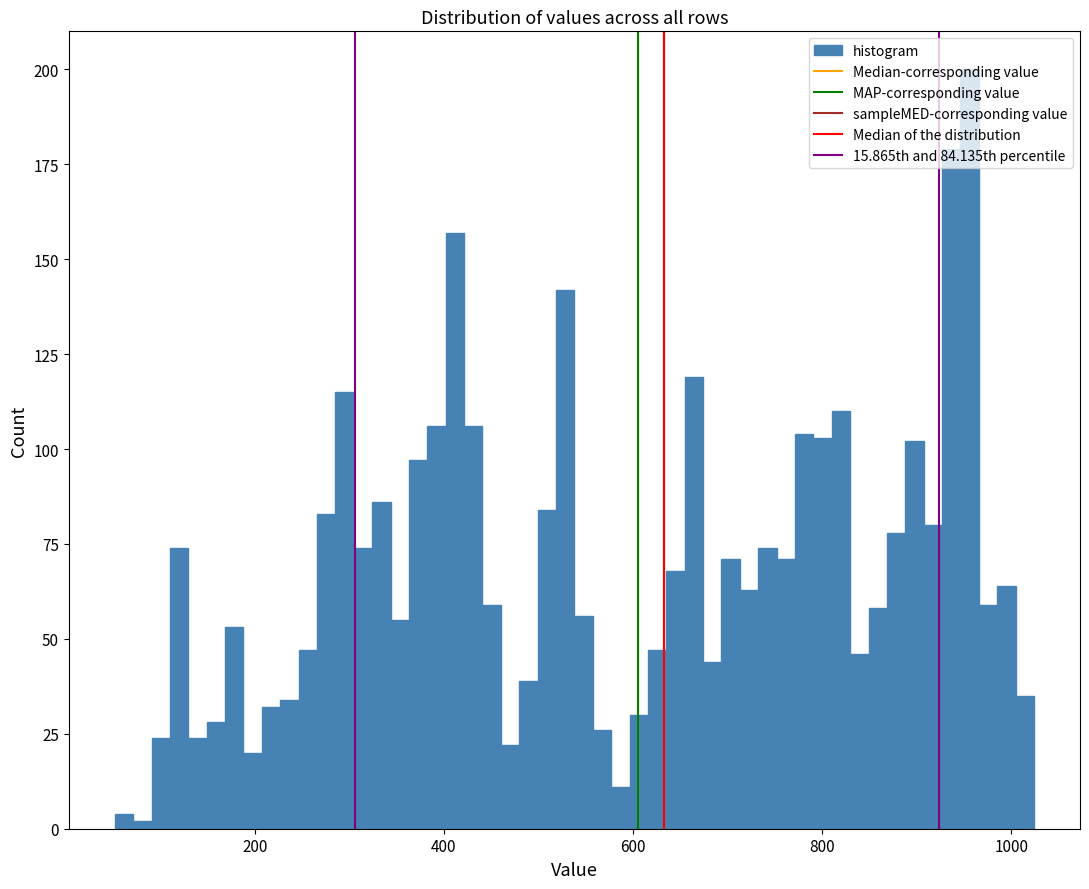

Around what value on the x-axis is the tallest bar? Give the approximate position of its centre, as read against the axis.

960